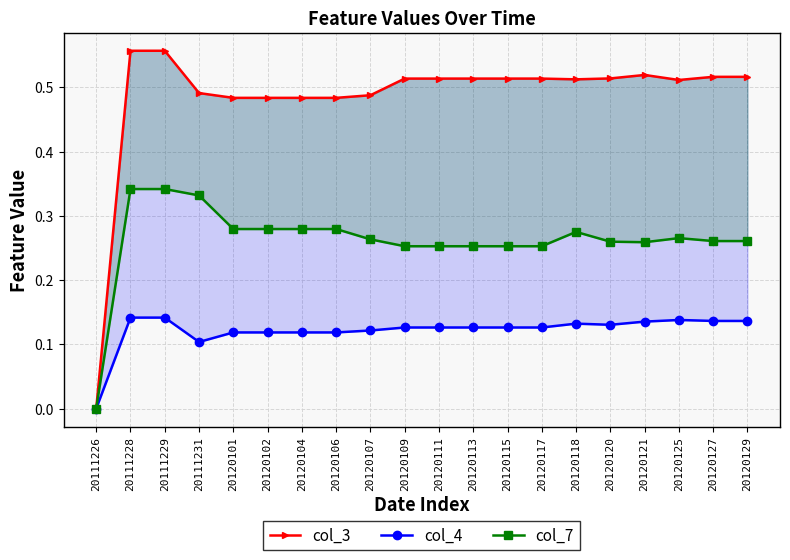

Reading left to right, list all the values displayed in this chart.

col_3: 0.0	0.6	0.6	0.5	0.5	0.5	0.5	0.5	0.5	0.5	0.5	0.5	0.5	0.5	0.5	0.5	0.5	0.5	0.5	0.5
col_4: 0.0	0.1	0.1	0.1	0.1	0.1	0.1	0.1	0.1	0.1	0.1	0.1	0.1	0.1	0.1	0.1	0.1	0.1	0.1	0.1
col_7: 0.0	0.3	0.3	0.3	0.3	0.3	0.3	0.3	0.3	0.3	0.3	0.3	0.3	0.3	0.3	0.3	0.3	0.3	0.3	0.3